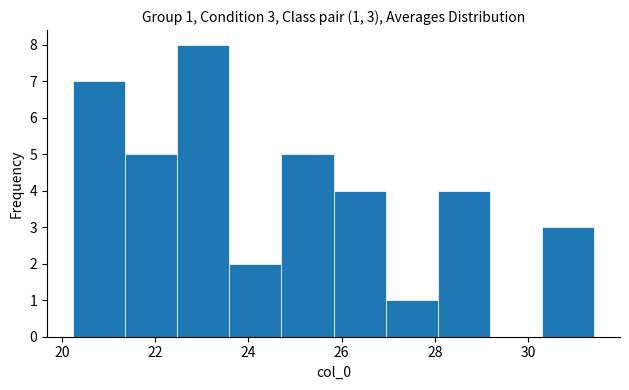

Over which range of the x-axis is the bar tallest?

22.4 to 23.6